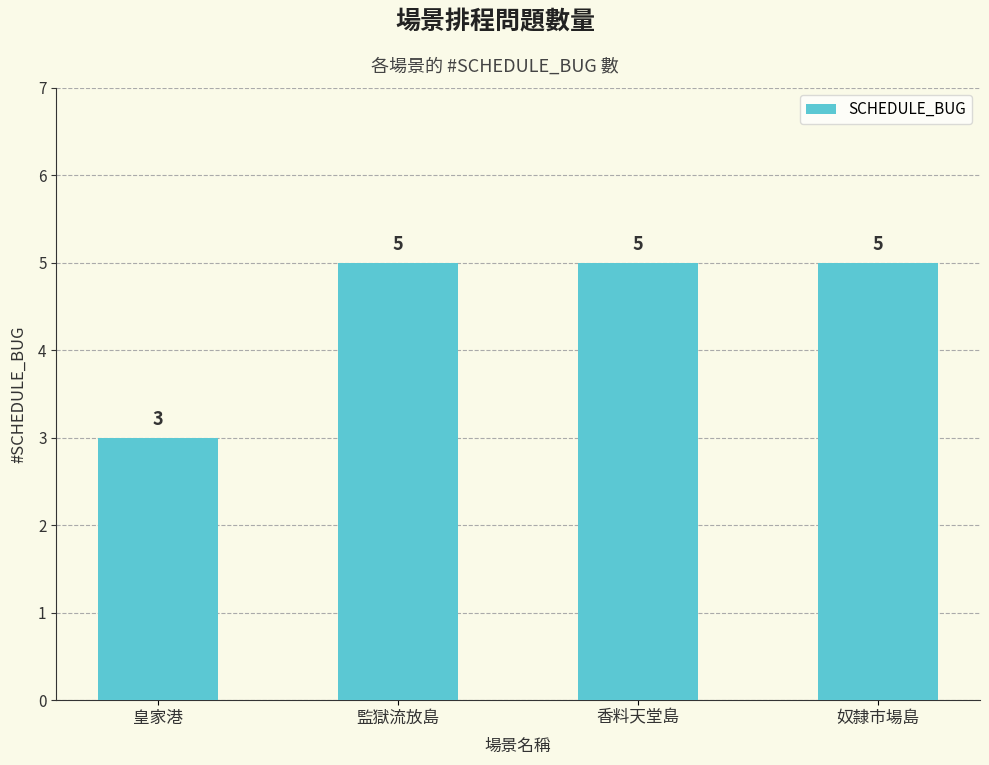

Count the values in the range 5 to 6.

3